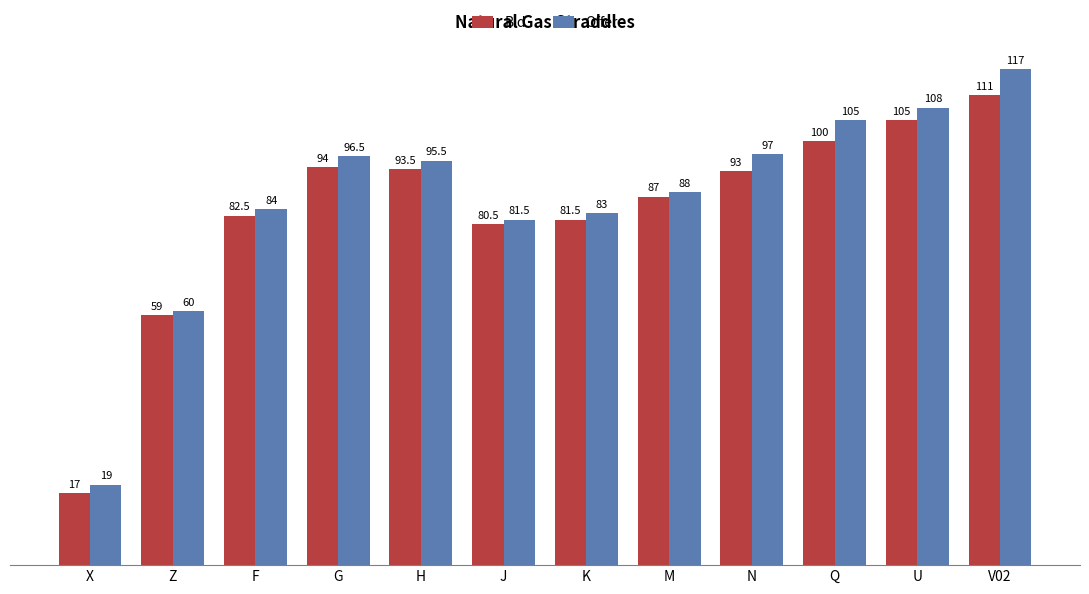

List the series in order of their peak value, highest first.

Offer, Bid